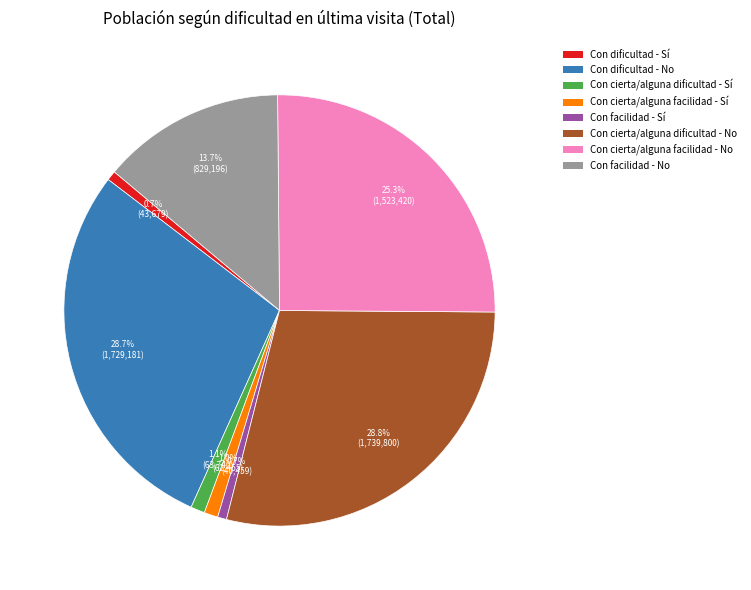

To the nearest percent, what is the difference between the Con dificultad - No and Con cierta/alguna facilidad - Sí slice percentages?

28%